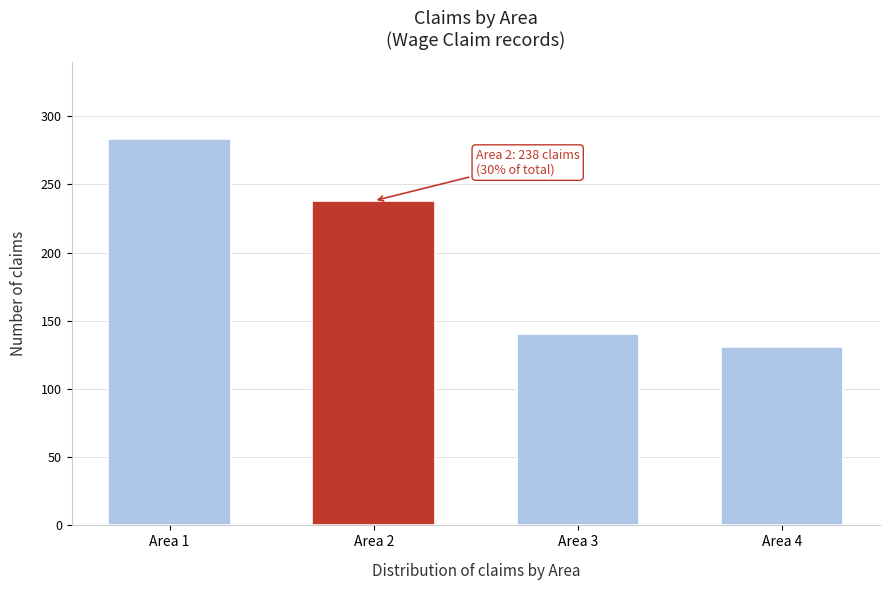

Reading left to right, transcribe all the data shown in this chart.

283	238	140	131